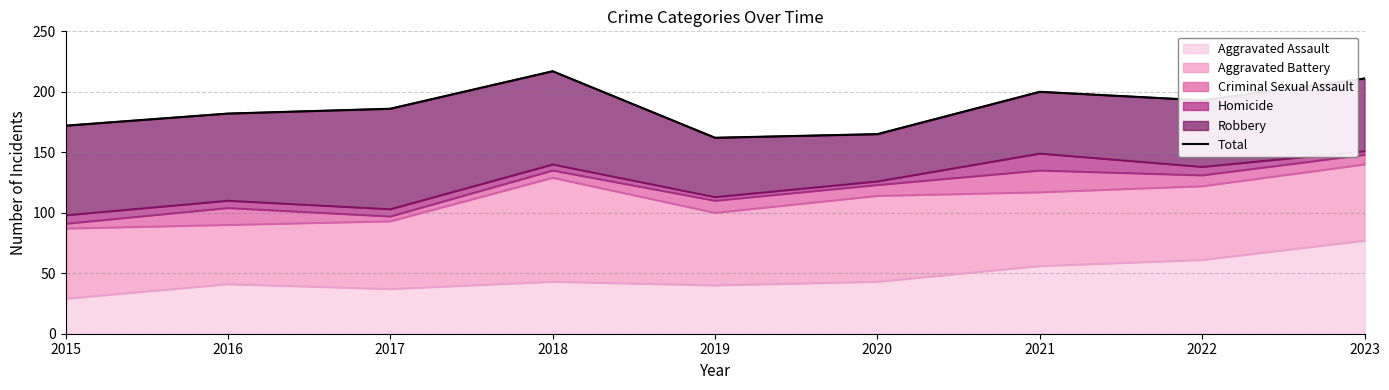

Which label corresponds to the largest value in the chart?

2018